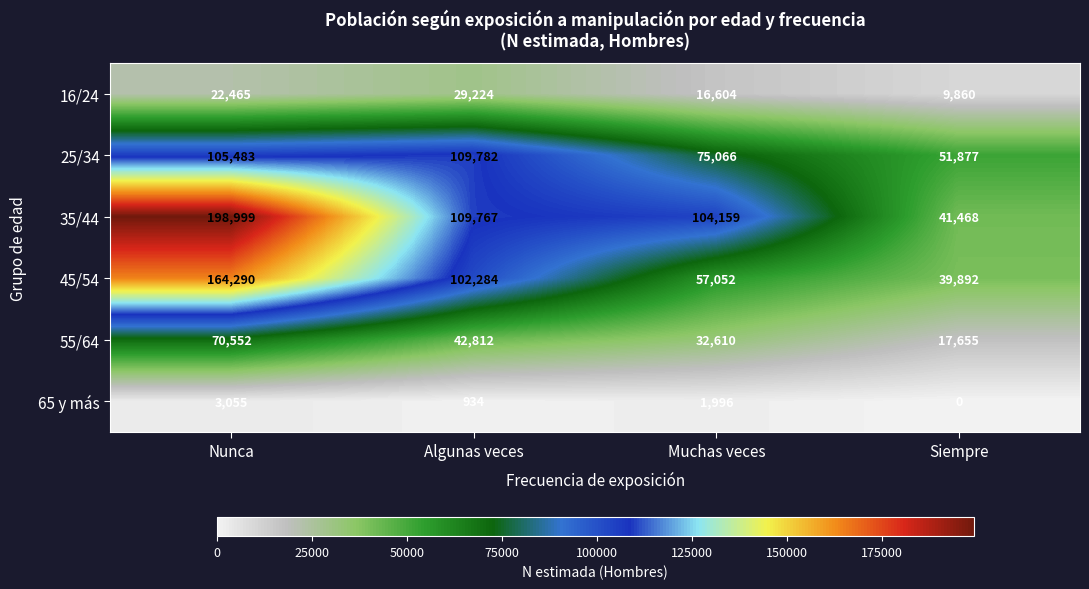

Is it true that 25/34 equals 105483 at Nunca?

True